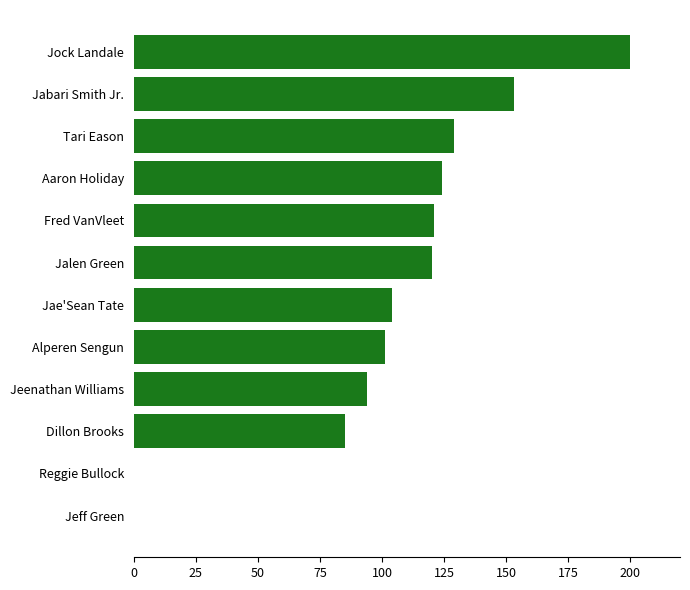

Between Jabari Smith Jr. and Jock Landale, which is larger?

Jock Landale